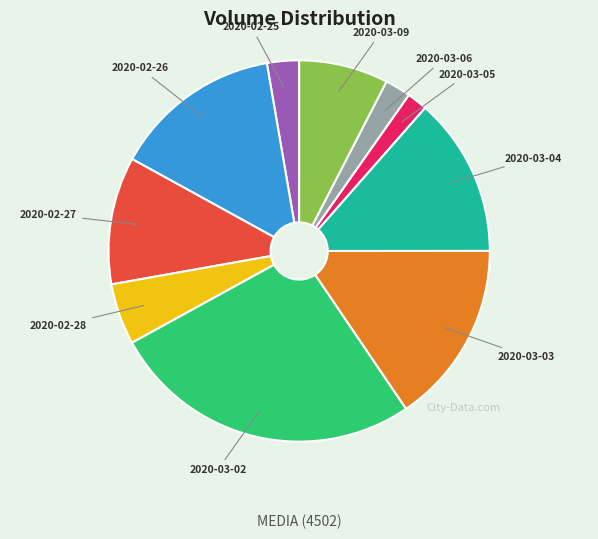

Is it true that 2020-03-02 is 35% of the pie?

False